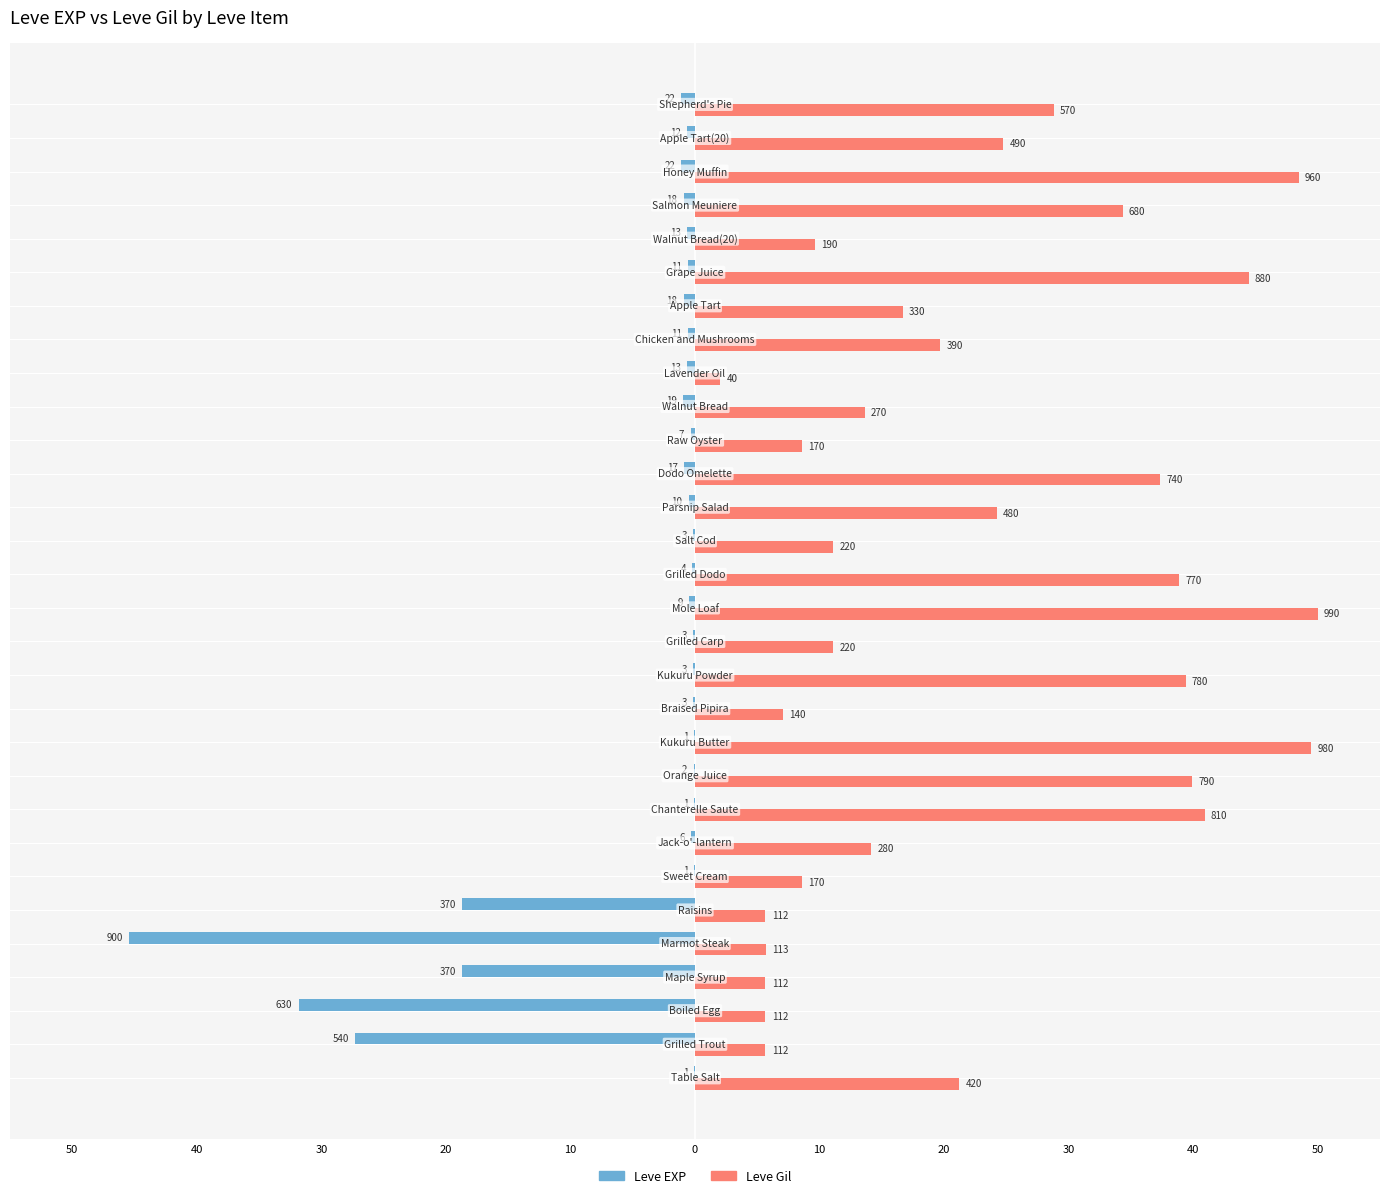

Which series has the largest total across all categories?

Leve Gil